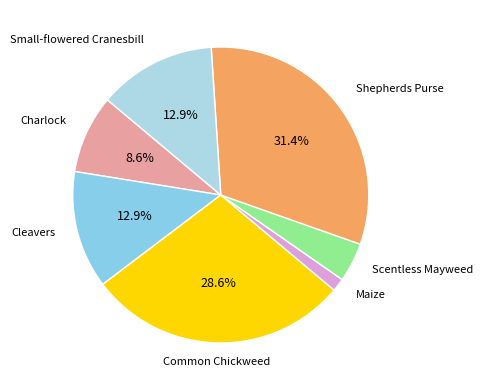

How many segments does this pie chart have?

7